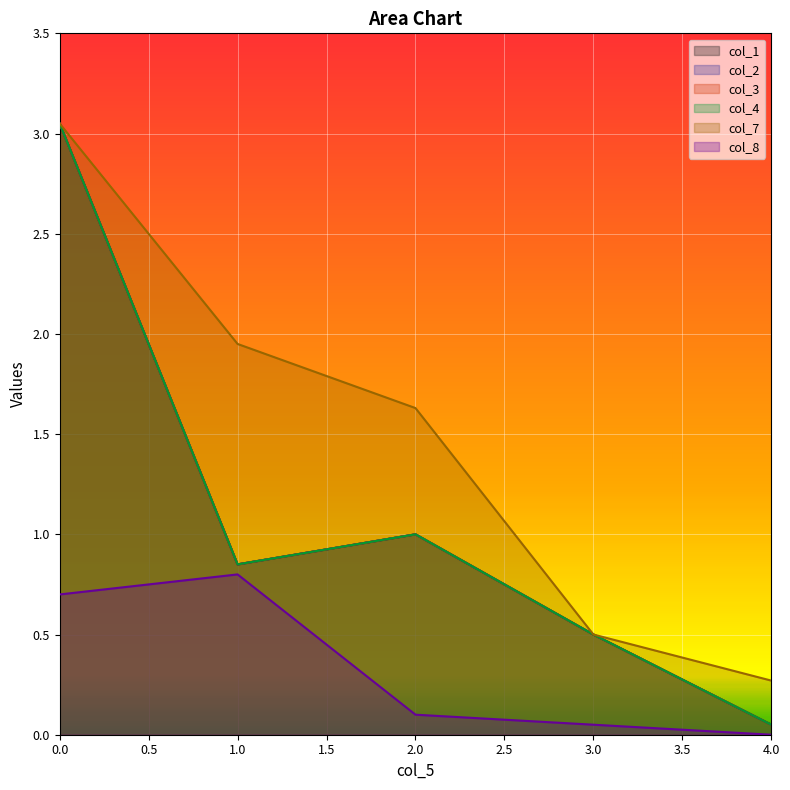

In col_1, how many points are higher than both neighbors (excluding endpoints)?

1